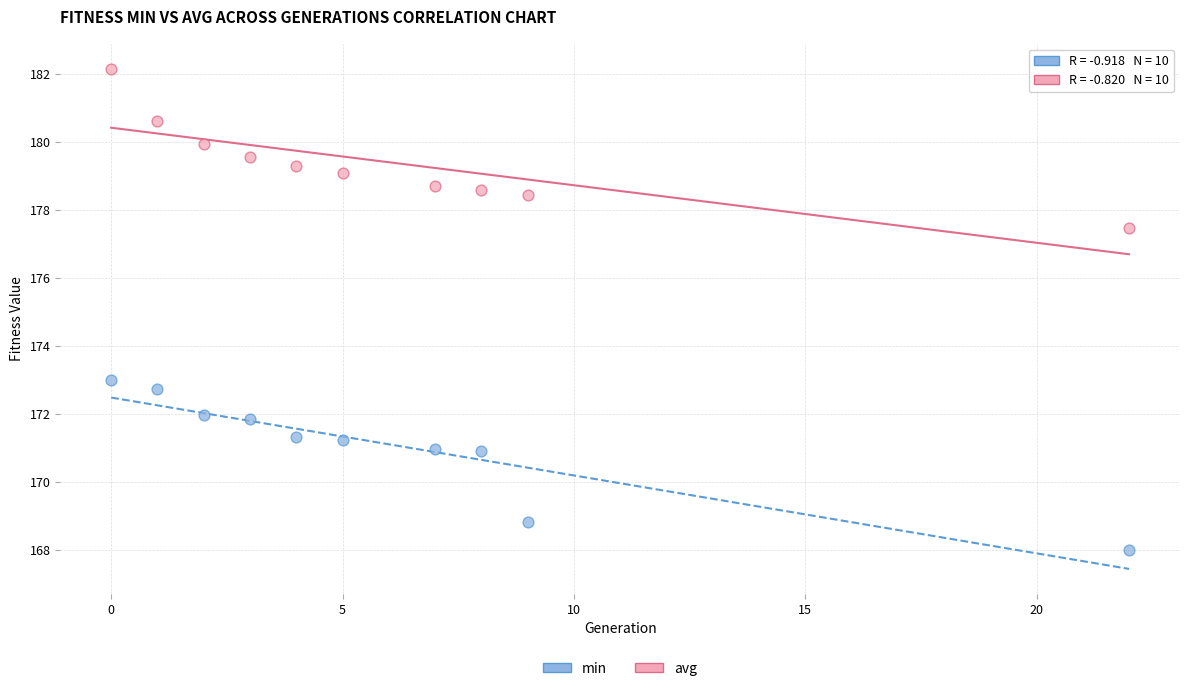

Which series has the largest Y range (max minus min)?

min